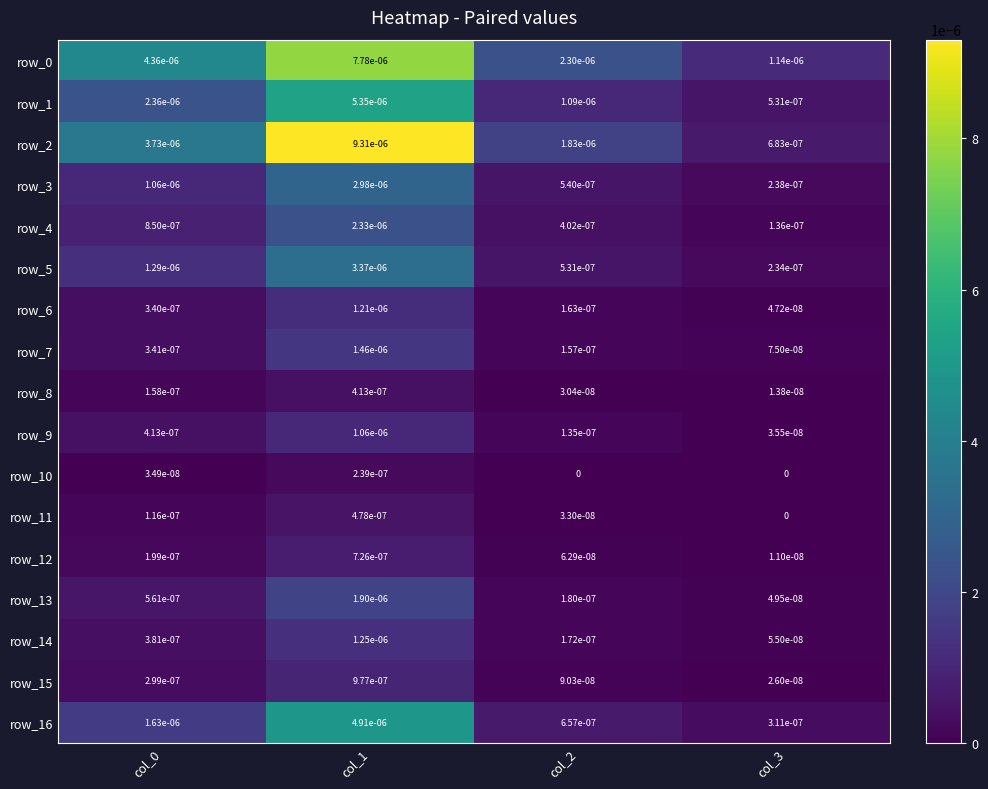

True or false: row_8 has a value of 0.0 at col_3.

True